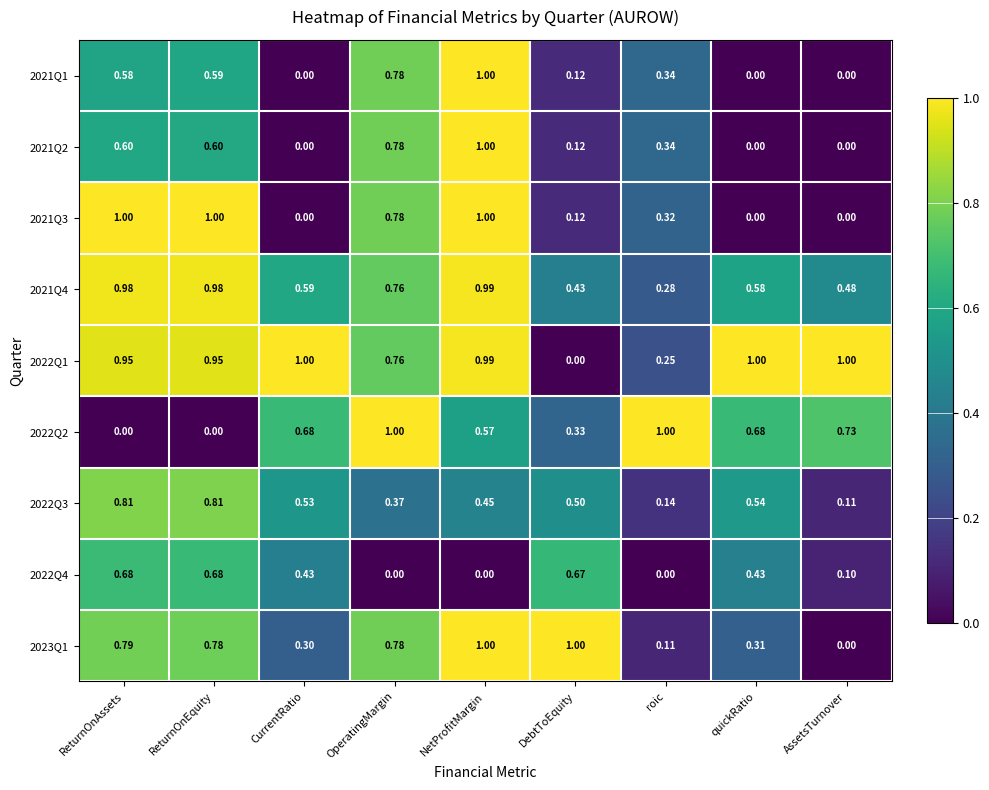

At which category is the sum across all series the highest?

NetProfitMargin